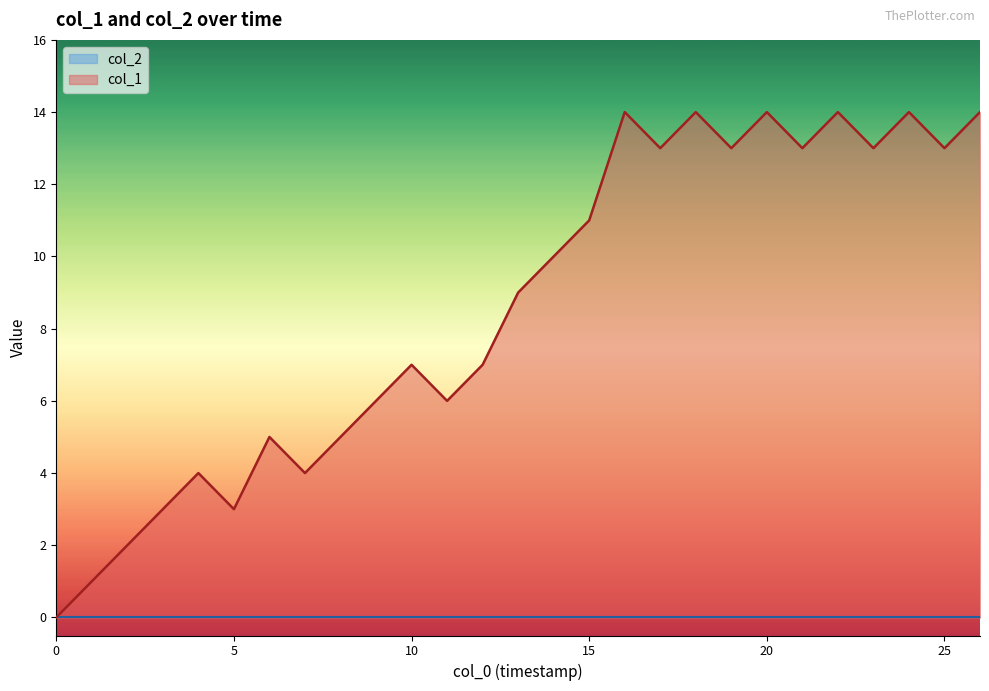

Which series has the widest spread of values?

col_1